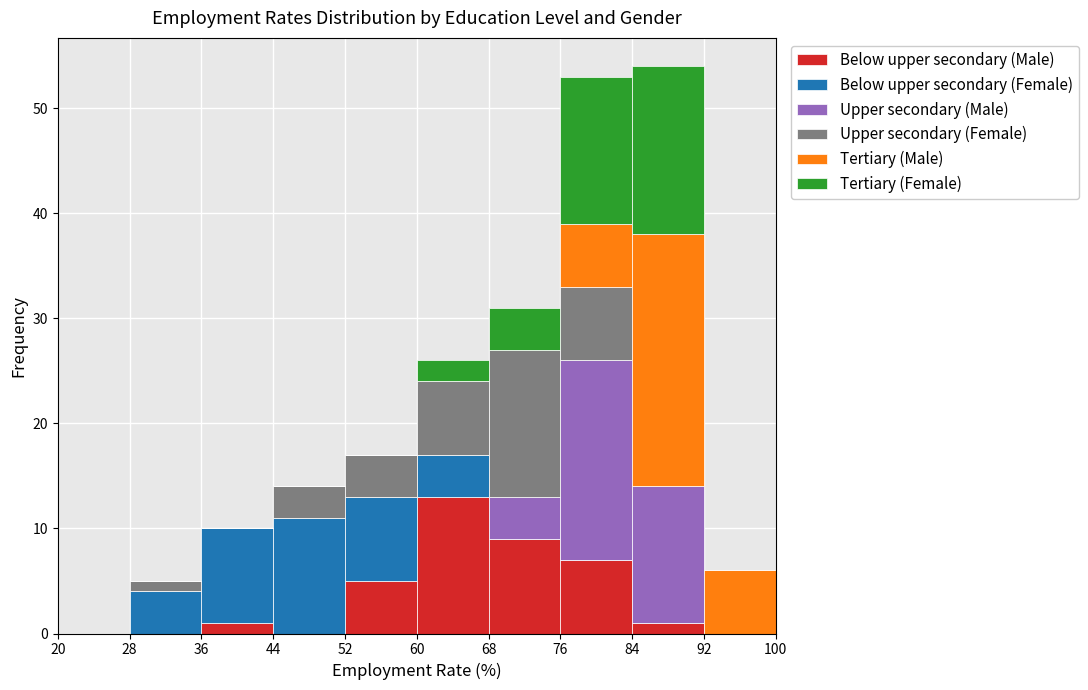

Reading left to right, transcribe this chart: for each stacked bar, give the range it covers on the x-axis and its total height. The values are not printed on the chart, so give them approximately, as read against the axis.

20 to 28: 0
28 to 36: 5
36 to 44: 10
44 to 52: 14
52 to 60: 17
60 to 68: 26
68 to 76: 31
76 to 84: 53
84 to 92: 54
92 to 100: 6